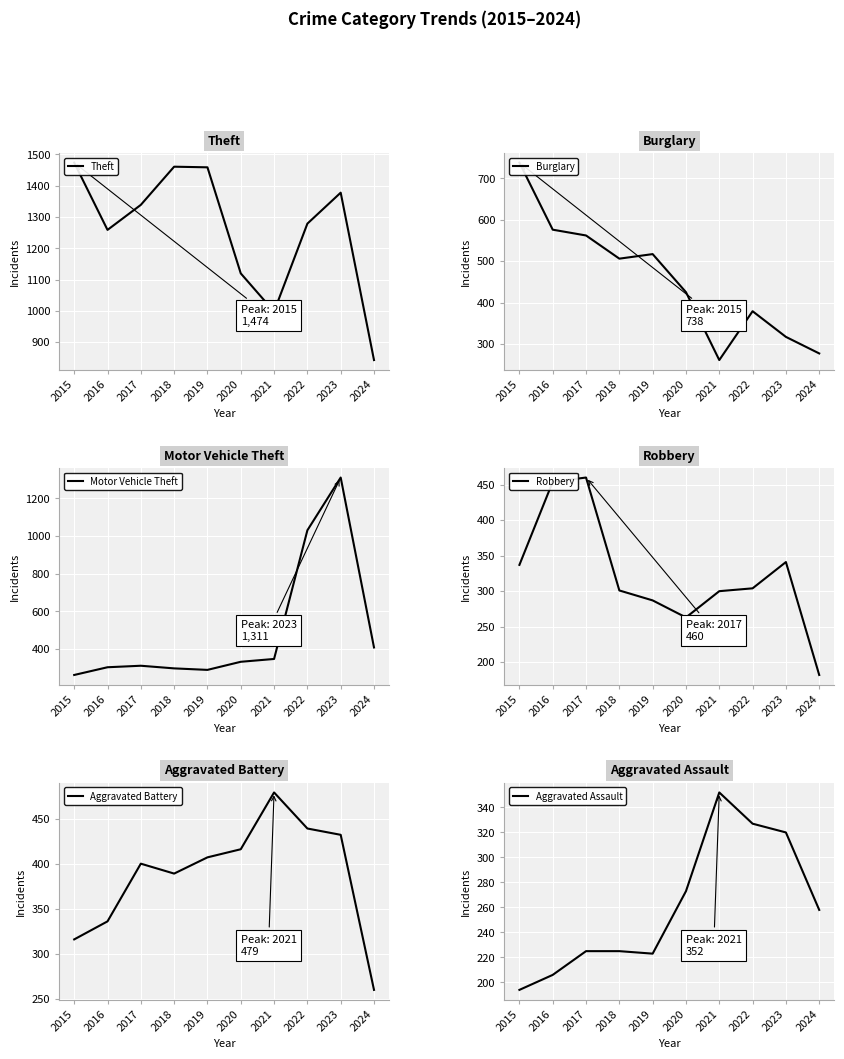

Is the value of Robbery at 2017 greater than the value of Burglary at 2016?

No